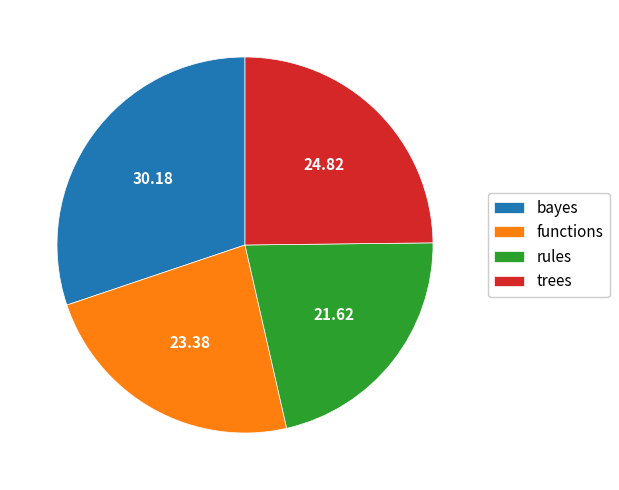

Which slice is the smallest?

rules